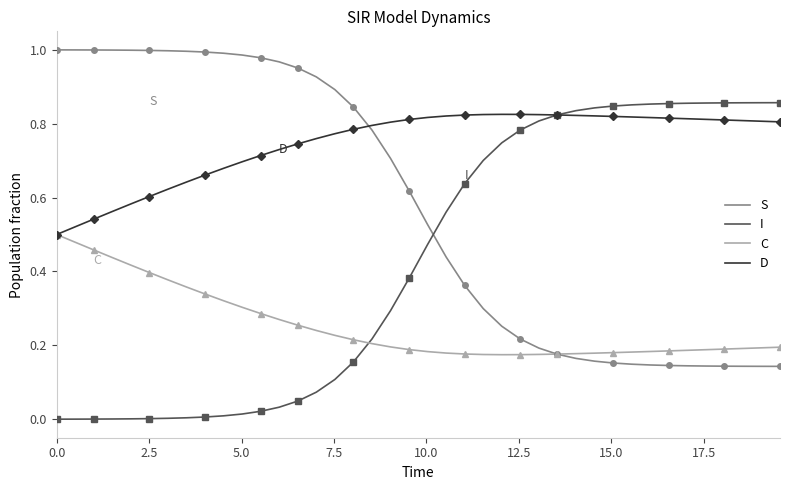

True or false: S and I cross at least once.

True